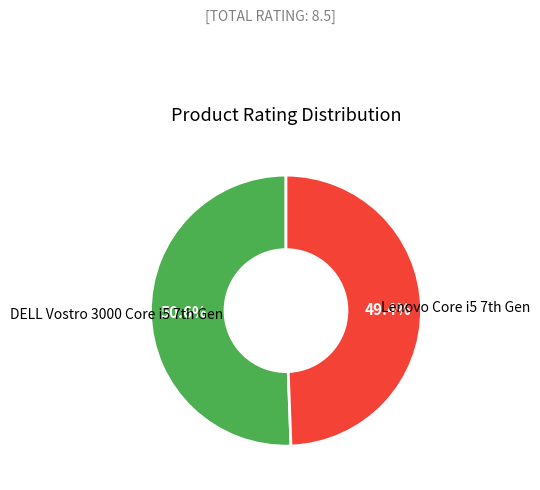

Is there any slice that represents more than half of the pie?

Yes